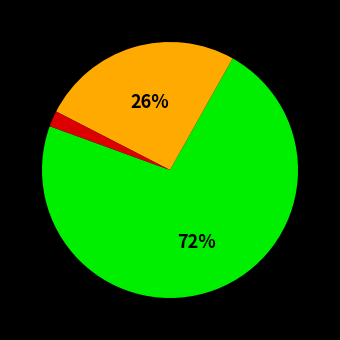

Does any single category account for the majority?

Yes